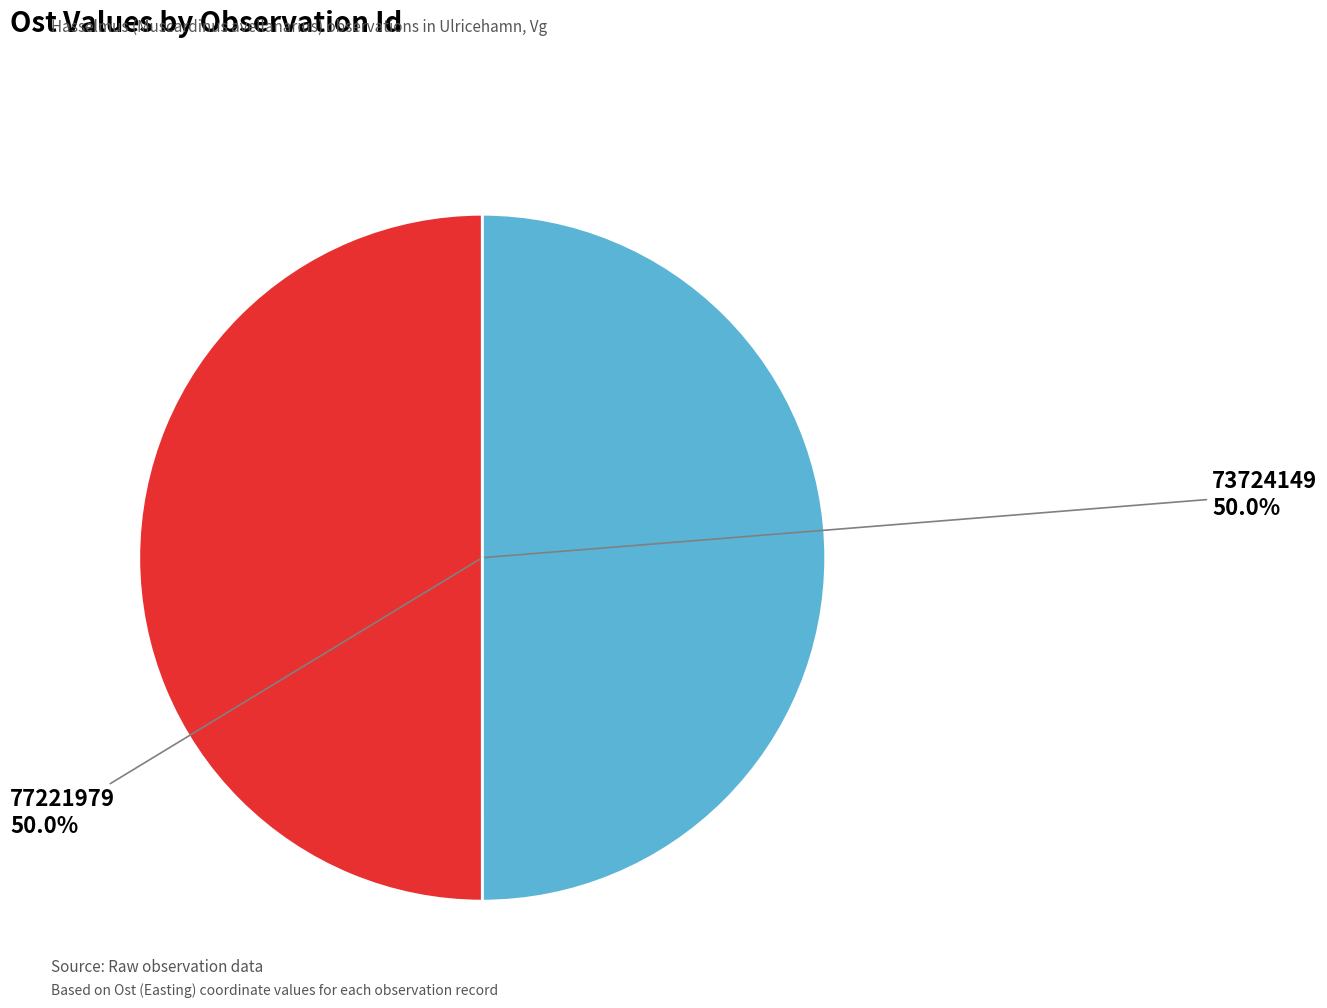

Approximately how many times larger is the value at 73724149 compared to 77221979?

1.0